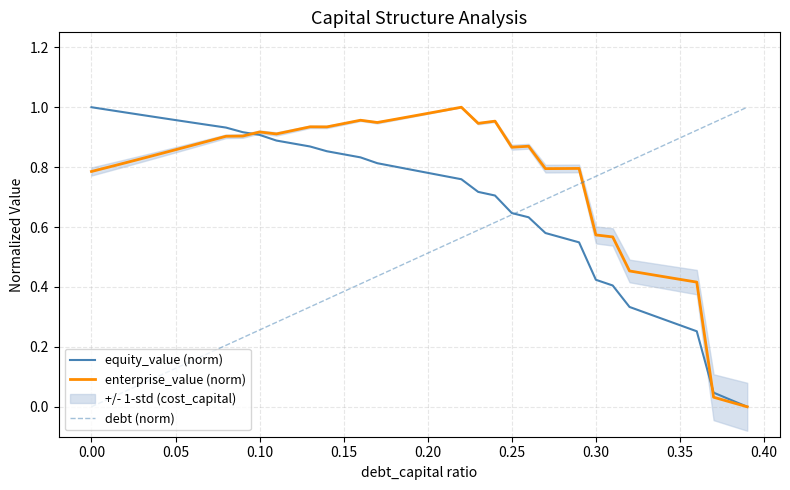

The value of equity_value (norm) at 0.35 is 0.4. True or false?

False